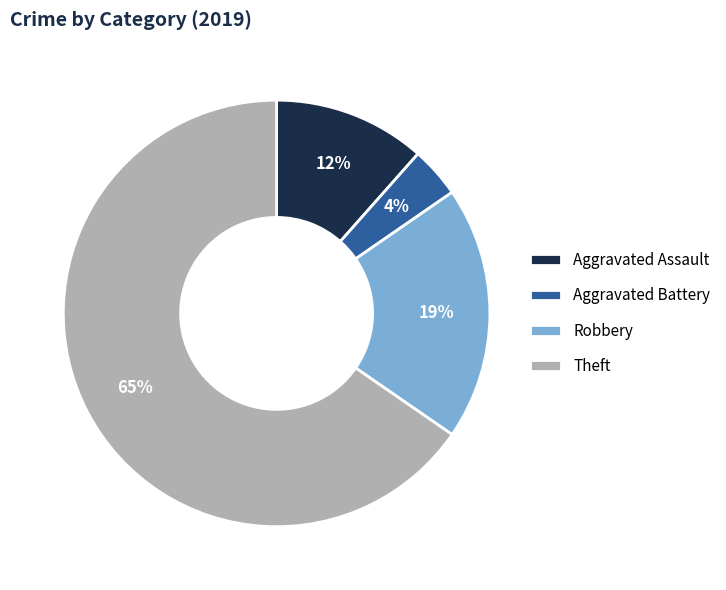

The Aggravated Battery slice represents 4% of the pie. True or false?

True